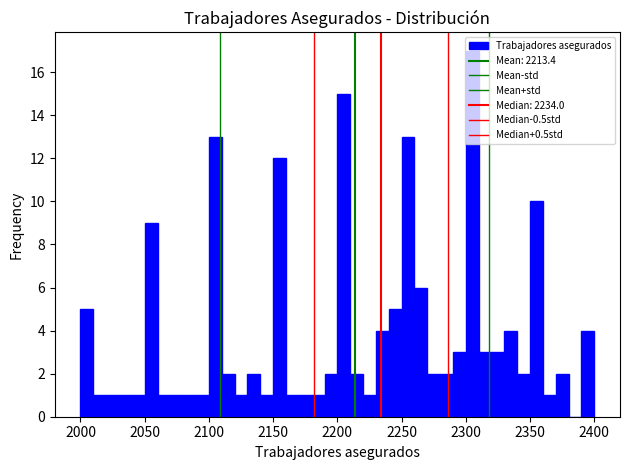

Read against the x-axis, roughly where is the centre of the tallest bar?

2305